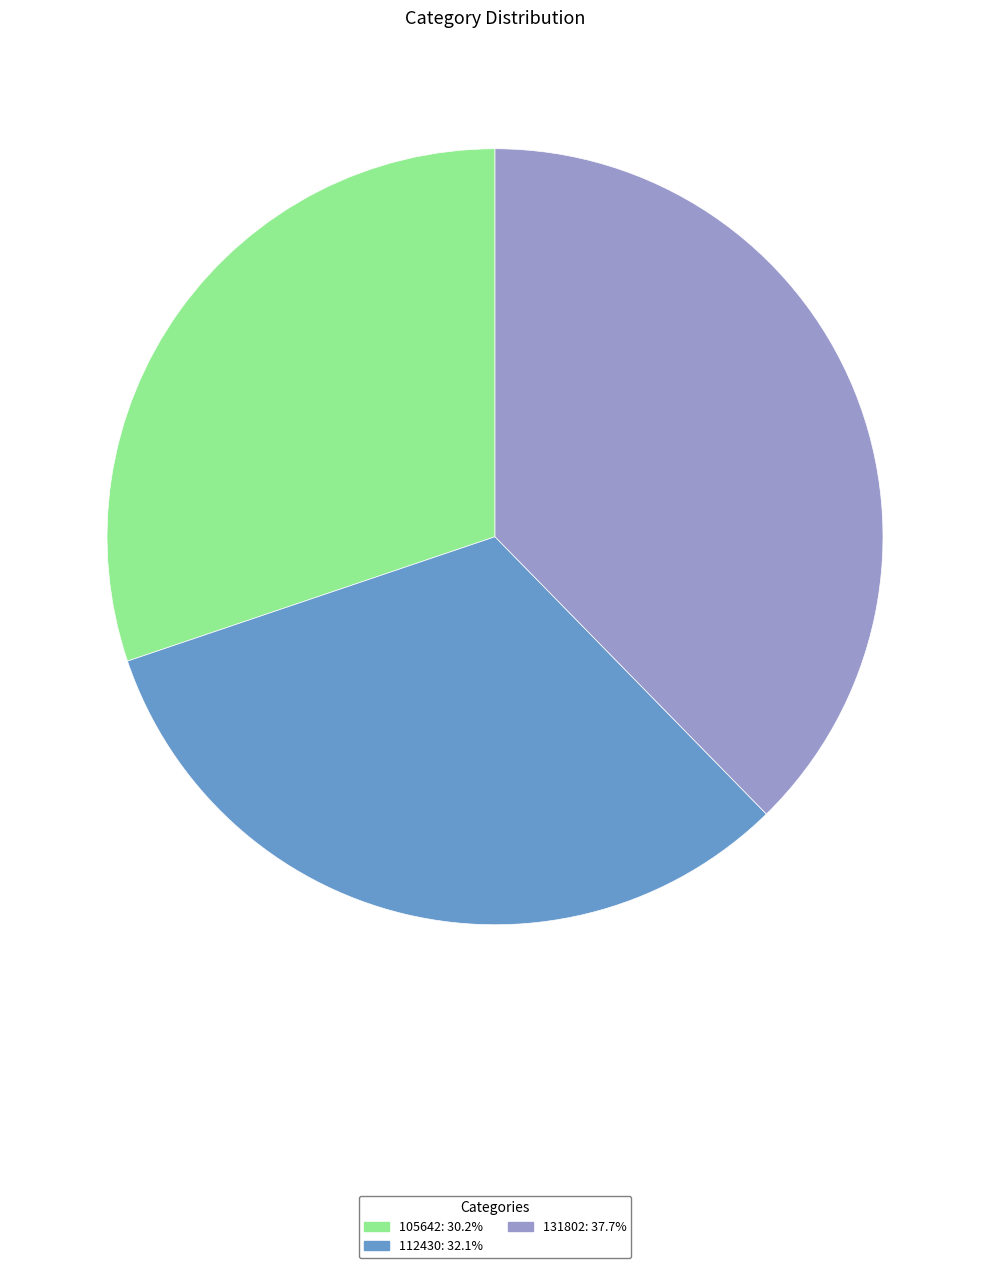

Does any single category account for the majority?

No